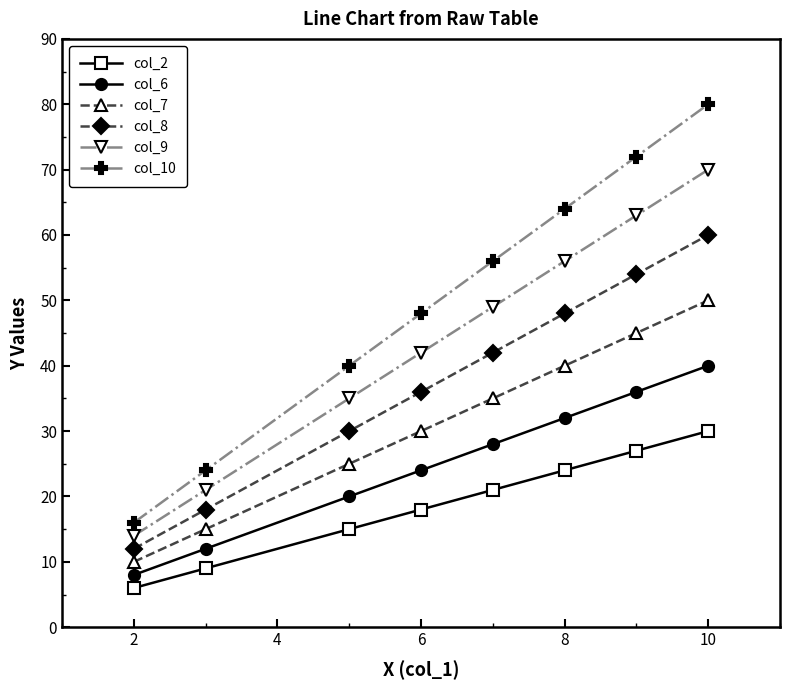

Which series has the largest total across all categories?

col_10